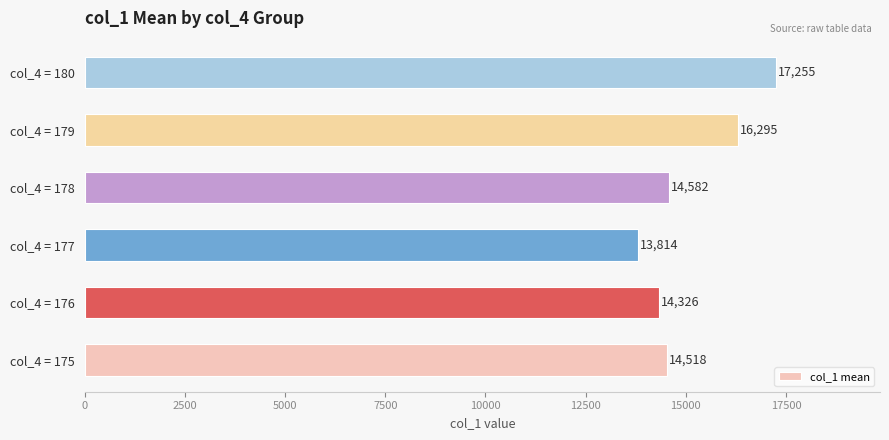

What is the smallest value displayed?

13814